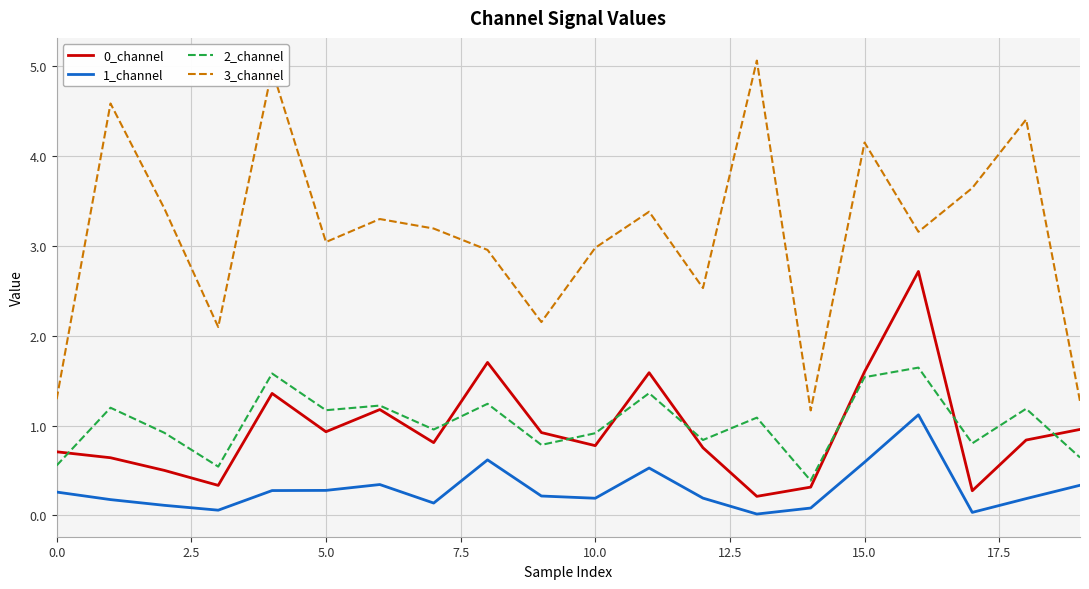

True or false: 1_channel and 0_channel intersect in this chart.

False